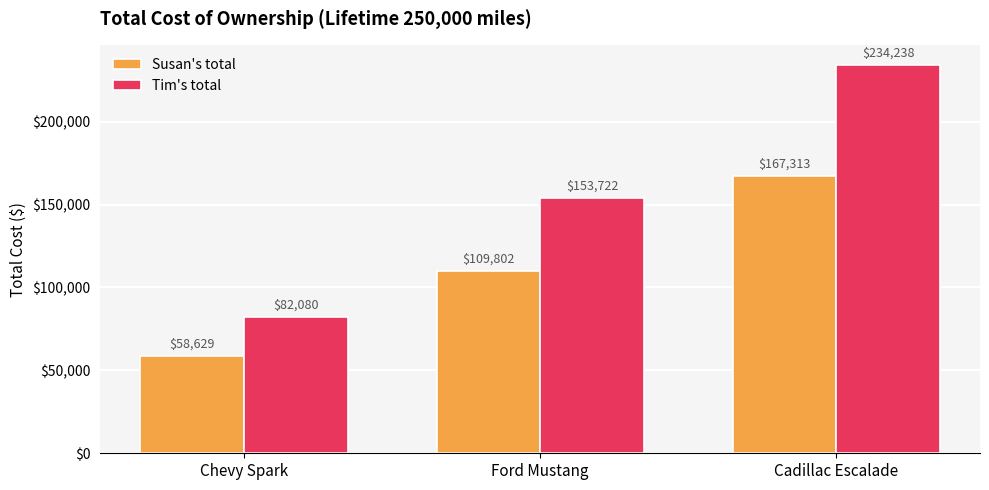

Where is Tim's total nearest to the value 158158?

Ford Mustang